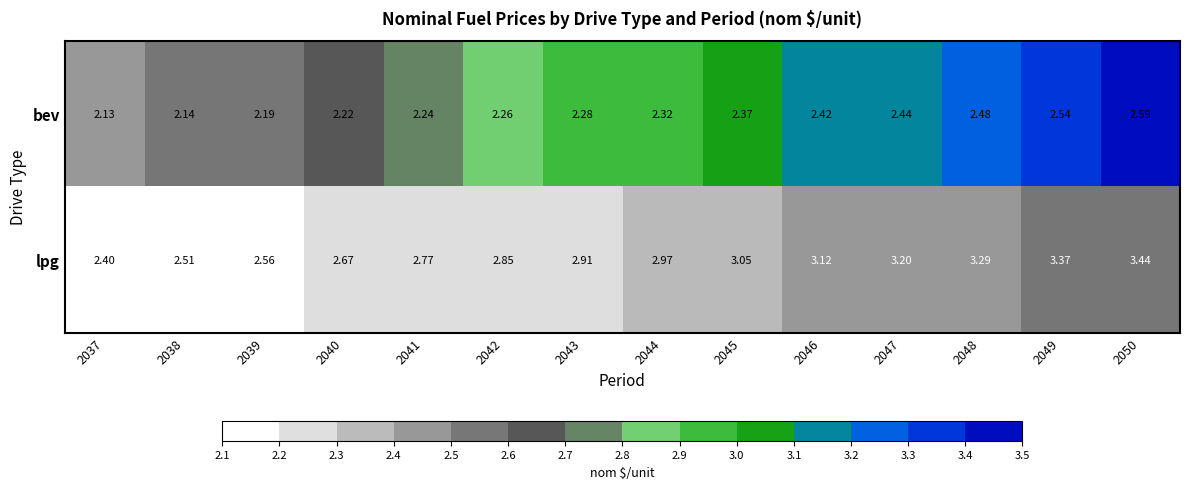

Which series has the largest total across all categories?

lpg